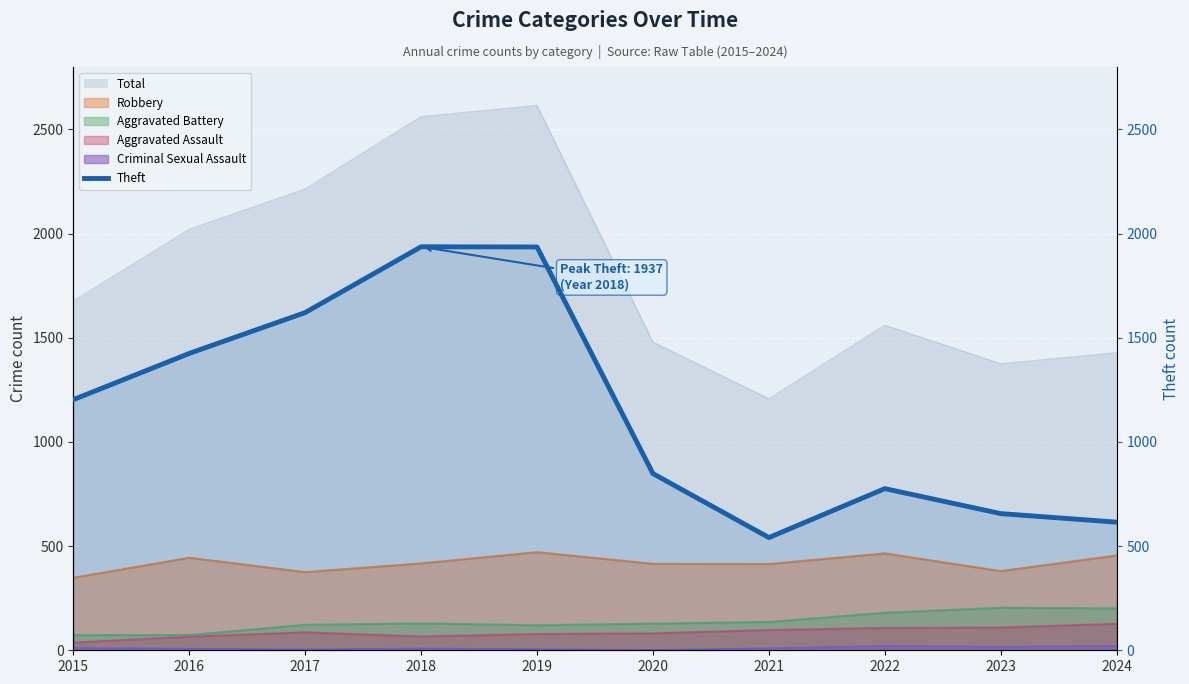

At which category does the data reach its first local valley?

2021